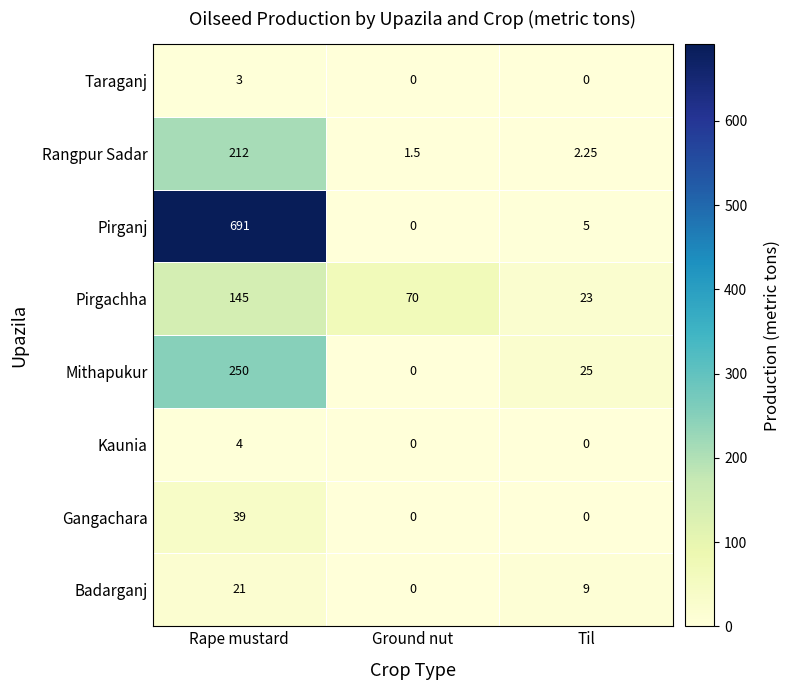

Which series has the largest total across all categories?

Pirganj